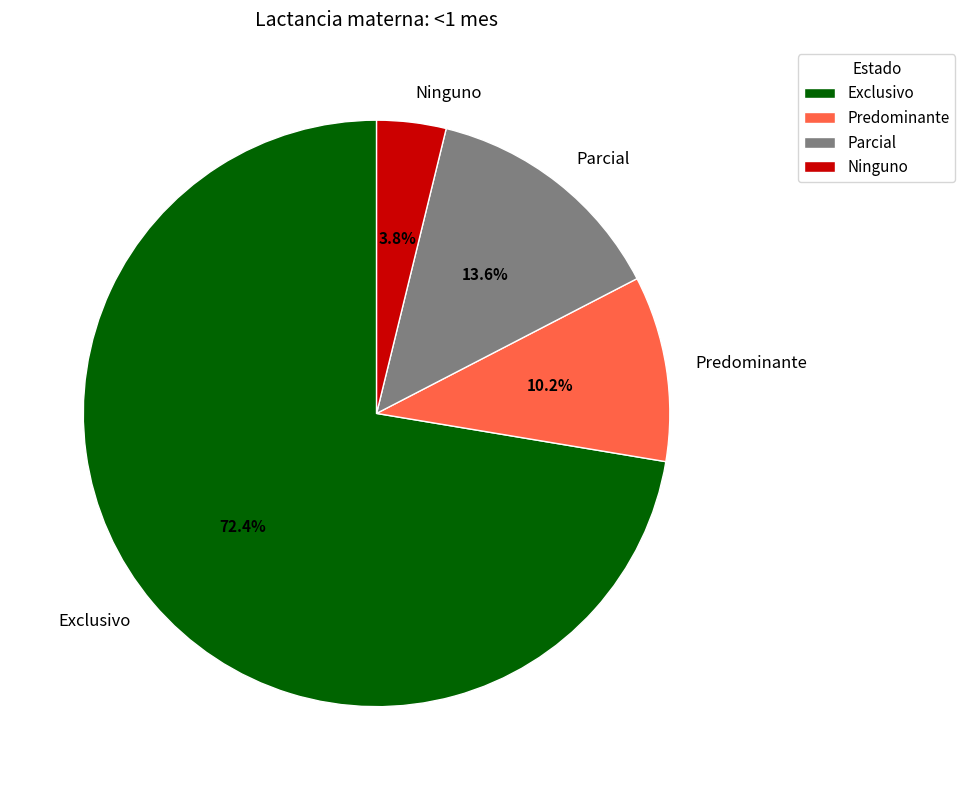

Do Ninguno and Predominante together represent more than half of the pie?

No